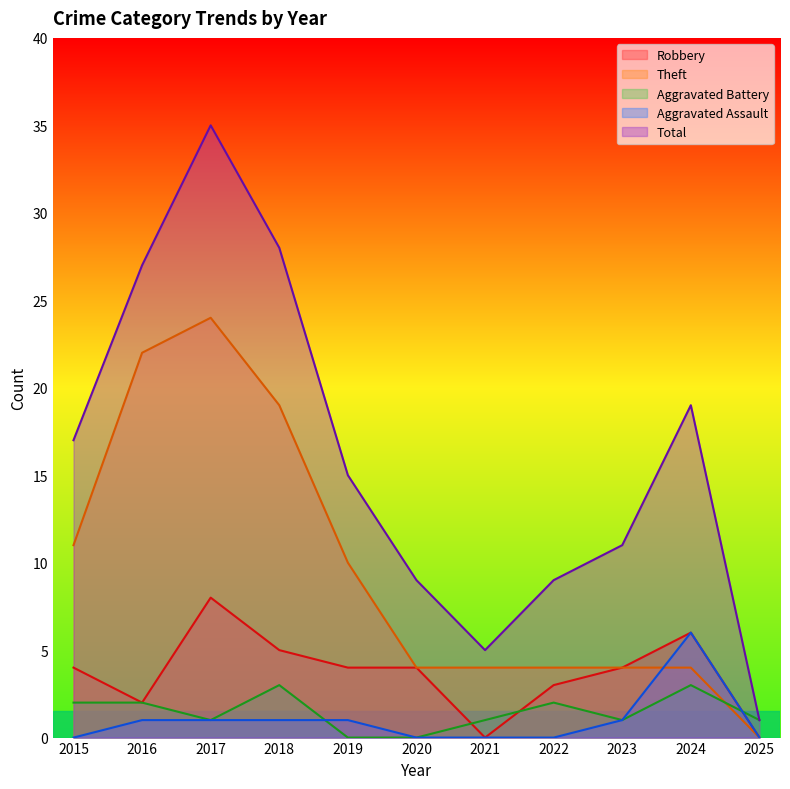

List the labels in order of Total value, largest first.

2017, 2018, 2016, 2024, 2015, 2019, 2023, 2020, 2022, 2021, 2025